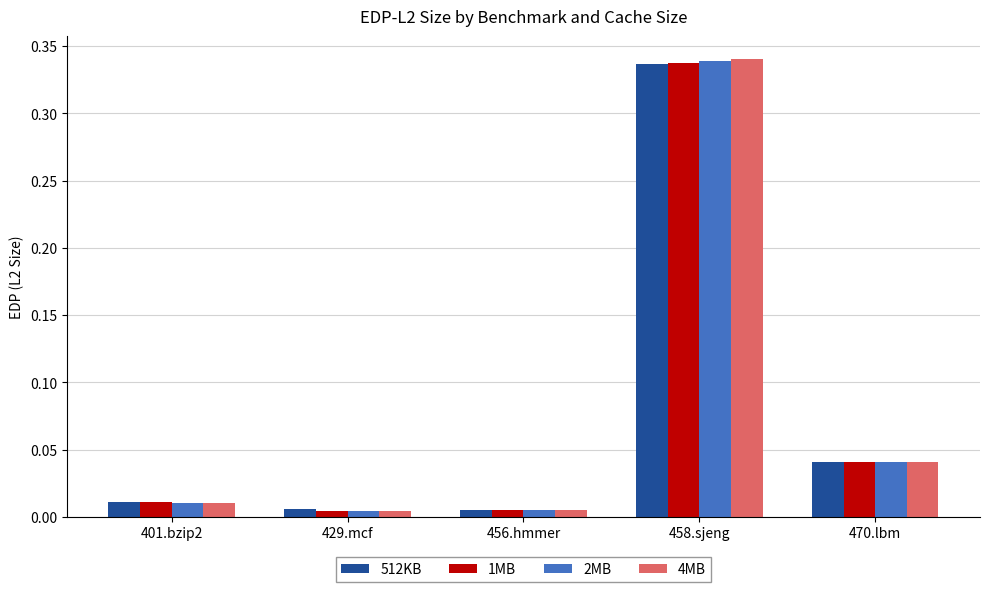

Which series has the largest range (max minus min)?

4MB